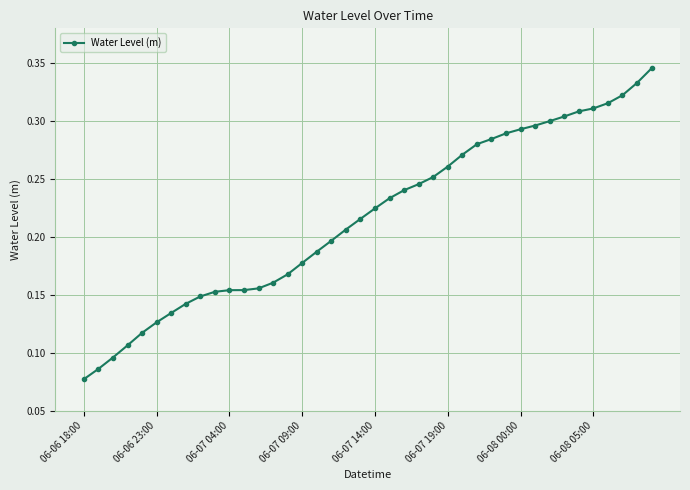

Count the values in the range 0 to 1.

40